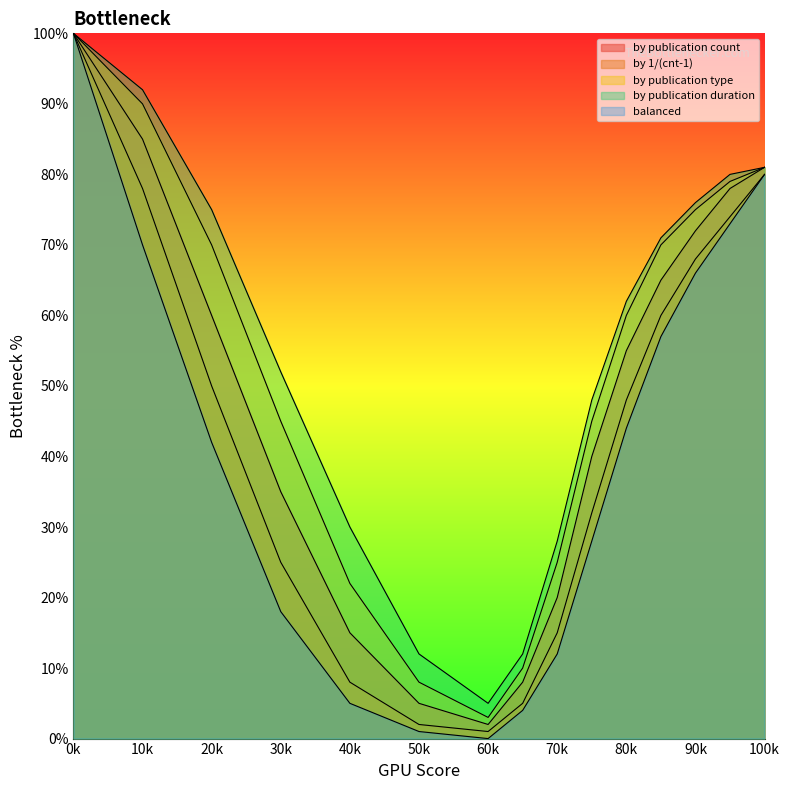

Rank the series at 75 from highest to lowest value.

by publication duration, by publication type, by publication count, by 1/(cnt-1), balanced